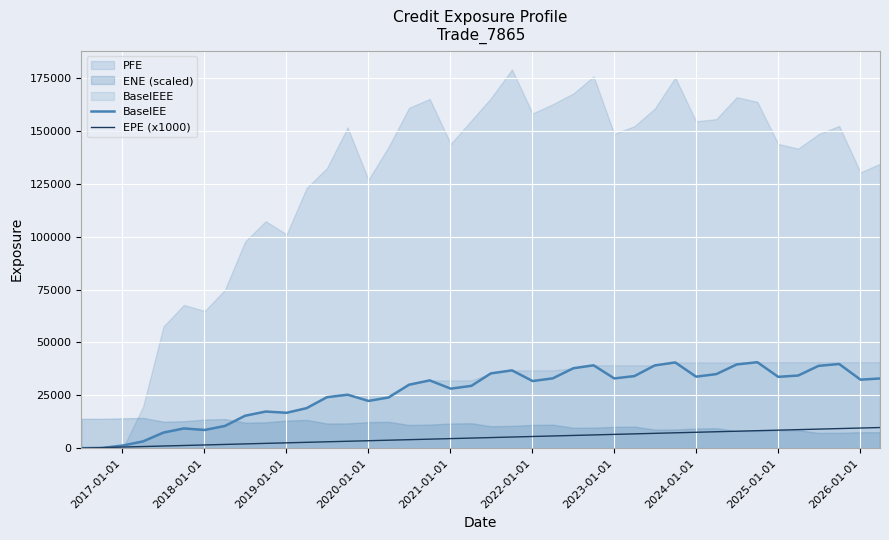

What is the maximum value for BaselEE?

40659.0